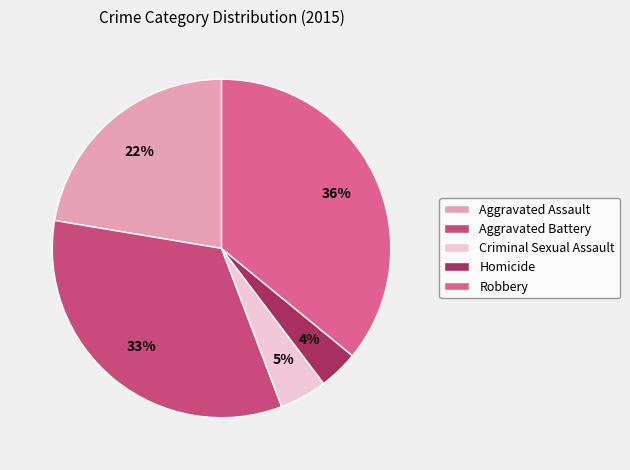

Which has a higher value, Homicide or Criminal Sexual Assault?

Criminal Sexual Assault